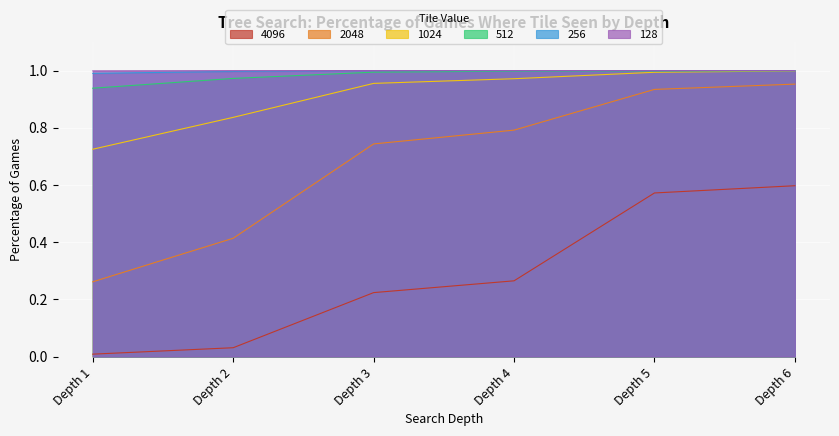

What is the minimum value for 256?

1.0